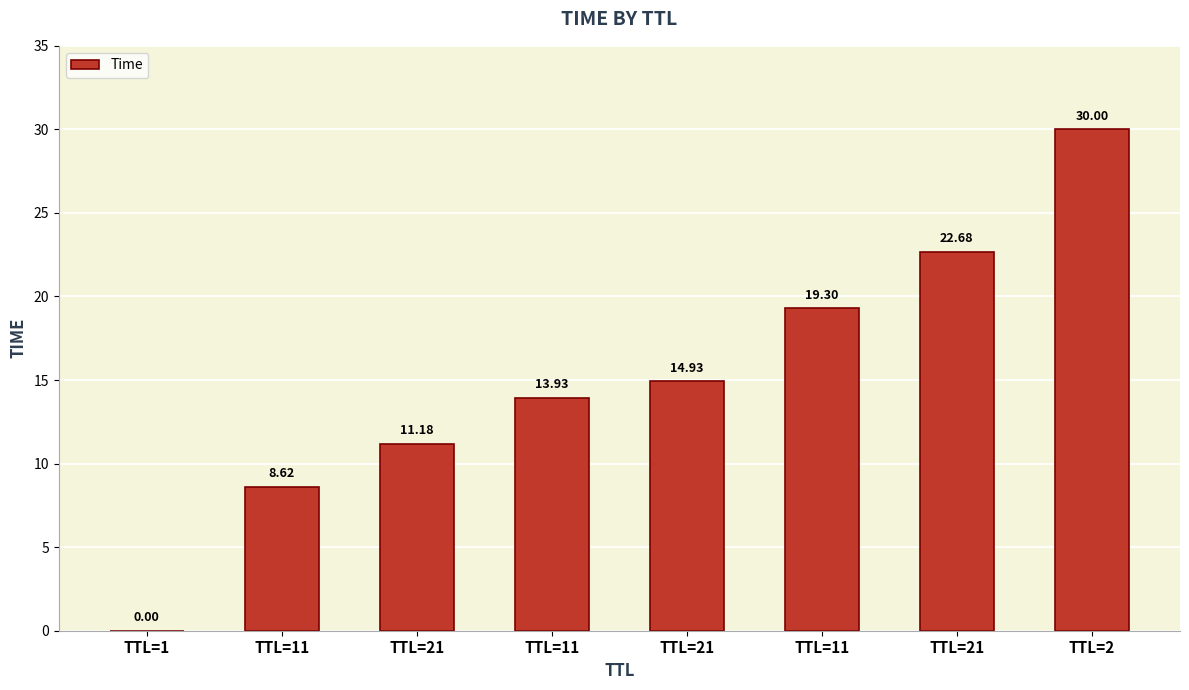

What is the label of the 4th bar from the right?

TTL=21